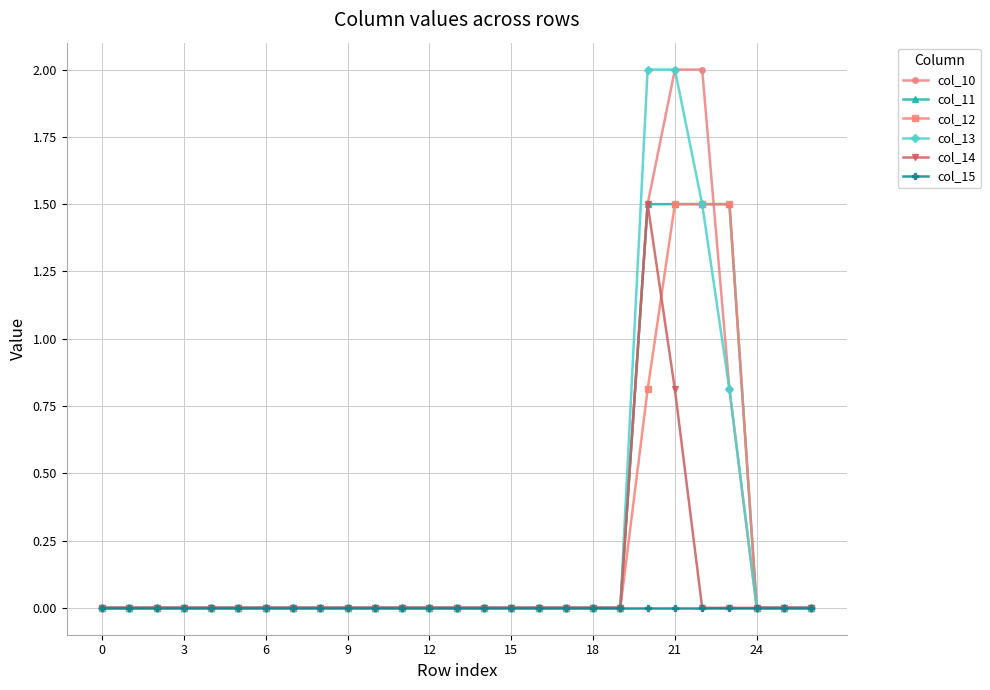

What is the value of the col_12 point at the 24th from the left?

1.5